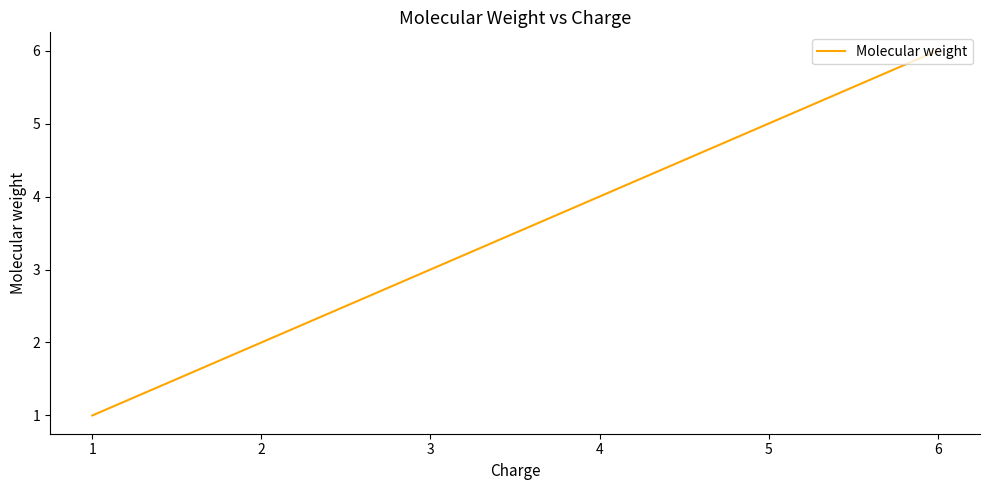

How many series are shown in this chart?

1